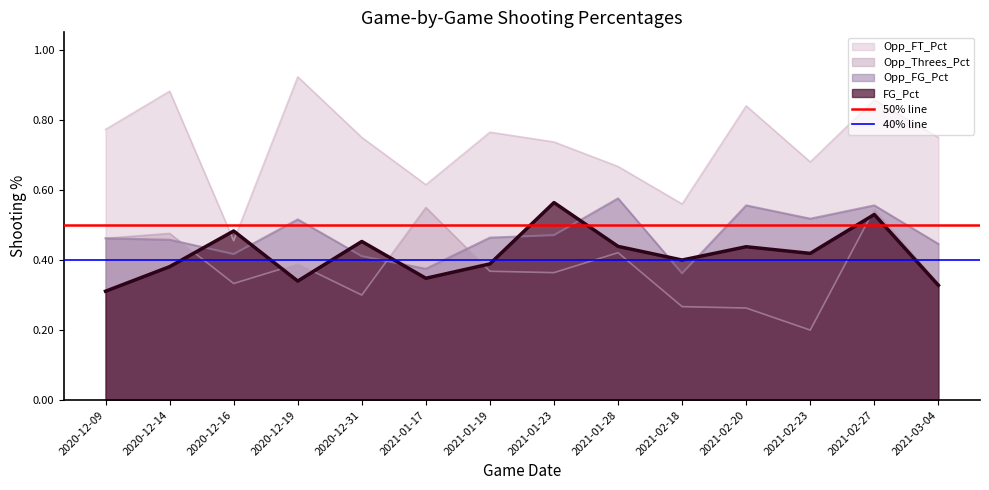

Which category has the highest value across all series?

2020-12-09